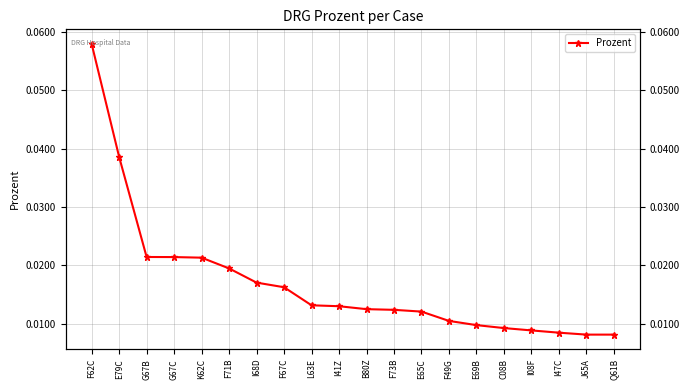

List the labels in order of value, largest first.

F62C, E79C, G67B, G67C, K62C, F71B, I68D, F67C, L63E, I41Z, B80Z, F73B, E65C, F49G, E69B, C08B, I08F, I47C, J65A, Q61B